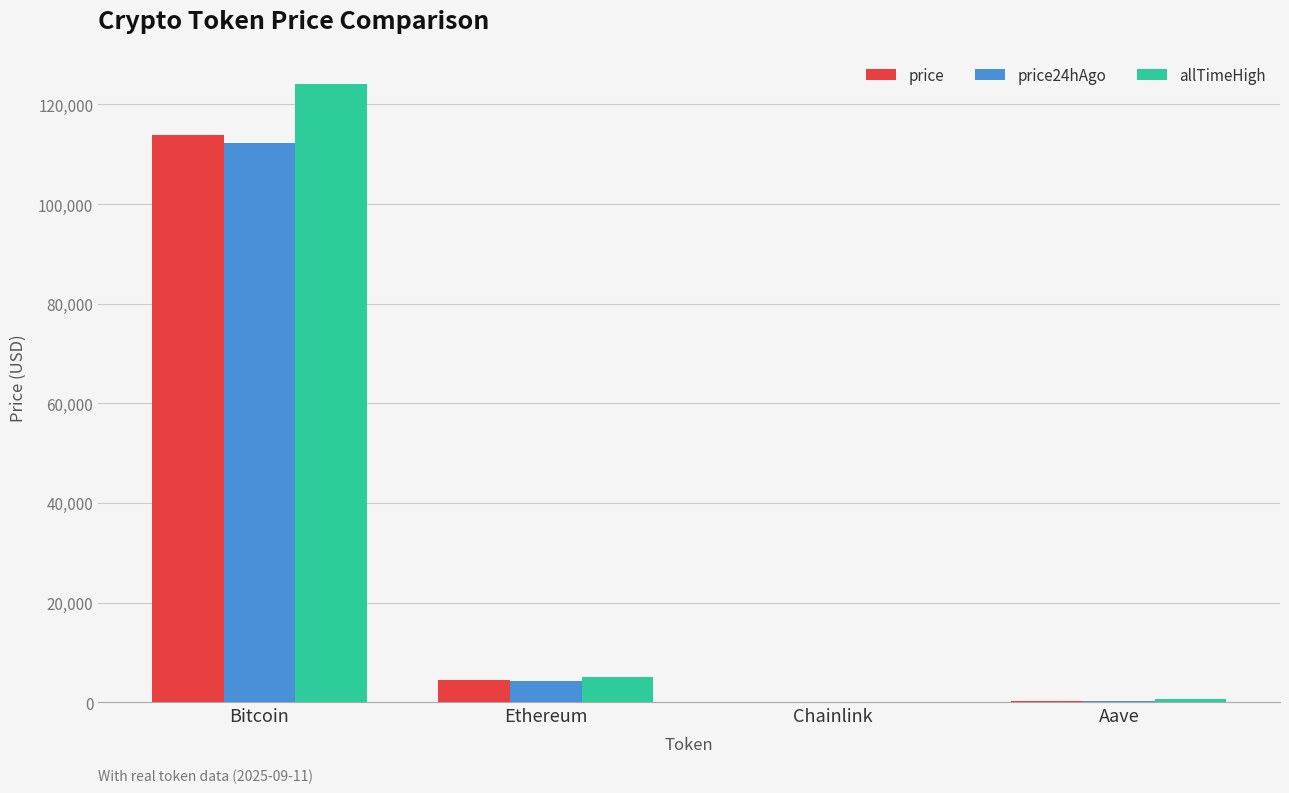

Are the bars horizontal?

No